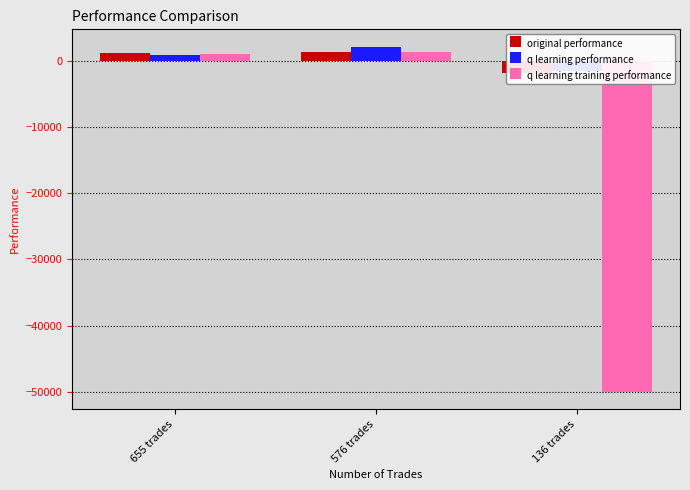

What is the total value across all series at 576 trades?

4745.7